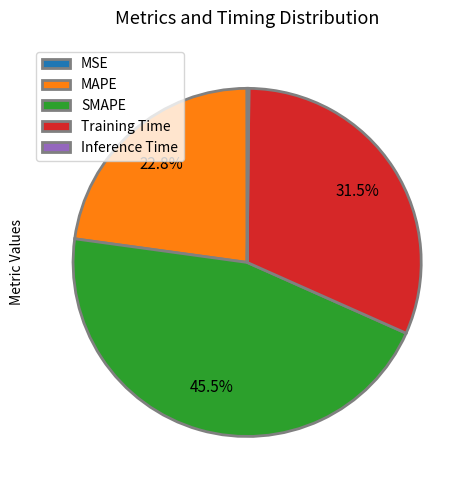

What is the largest slice in the pie chart?

SMAPE